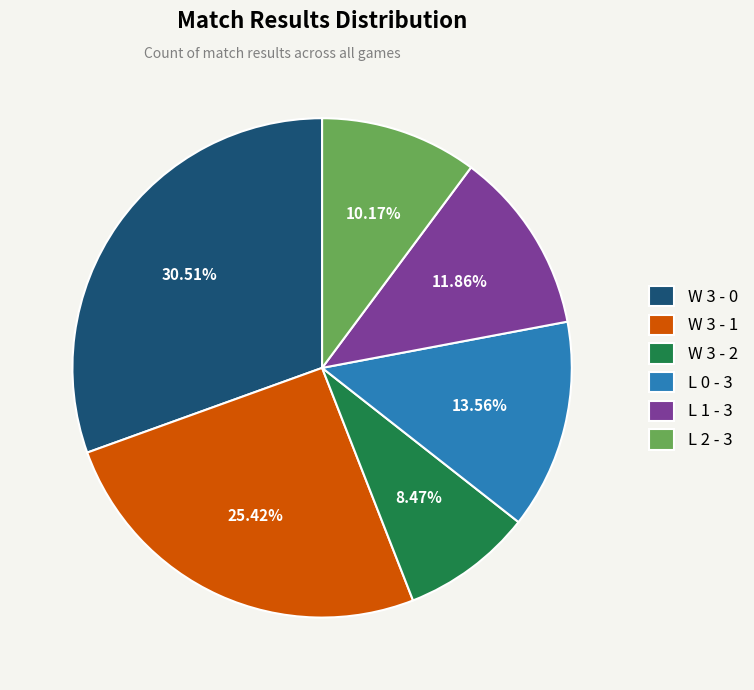

Does any single category account for the majority?

No